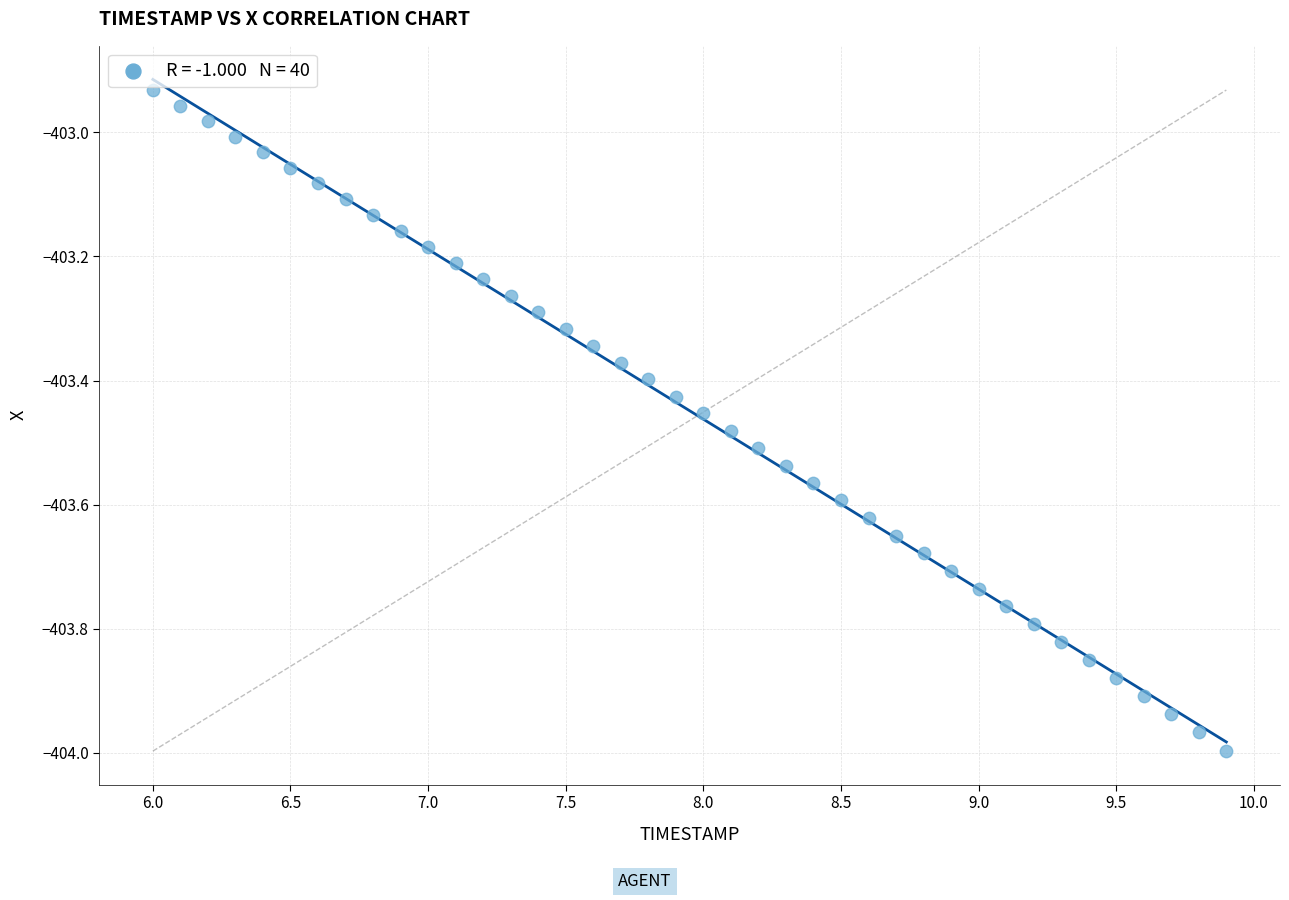

What is the range of Y values (max minus min)?

1.1